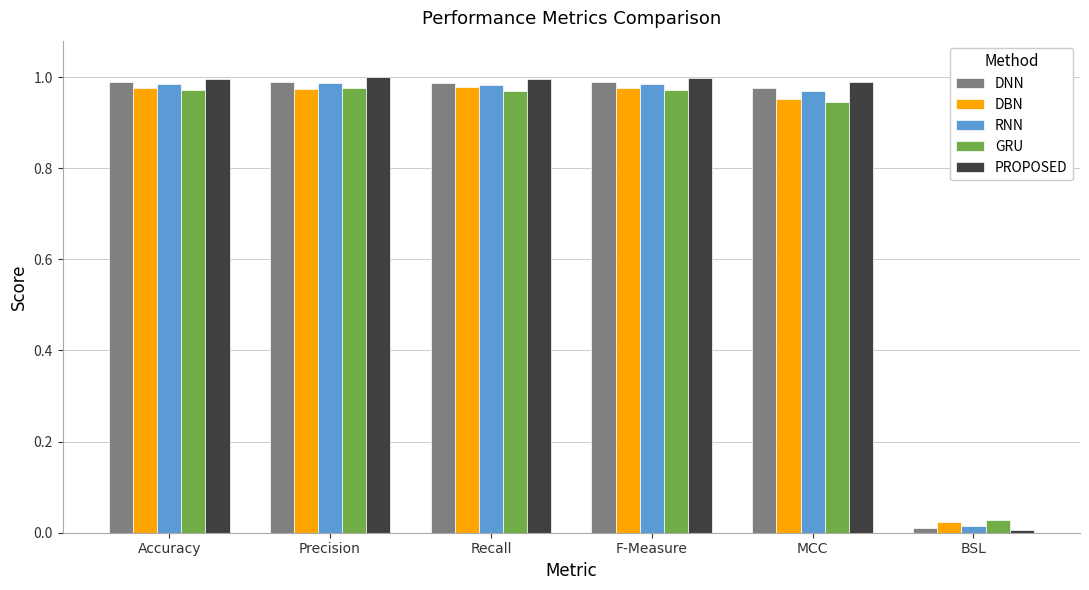

The DBN series shows 1.0 at Precision. True or false?

True